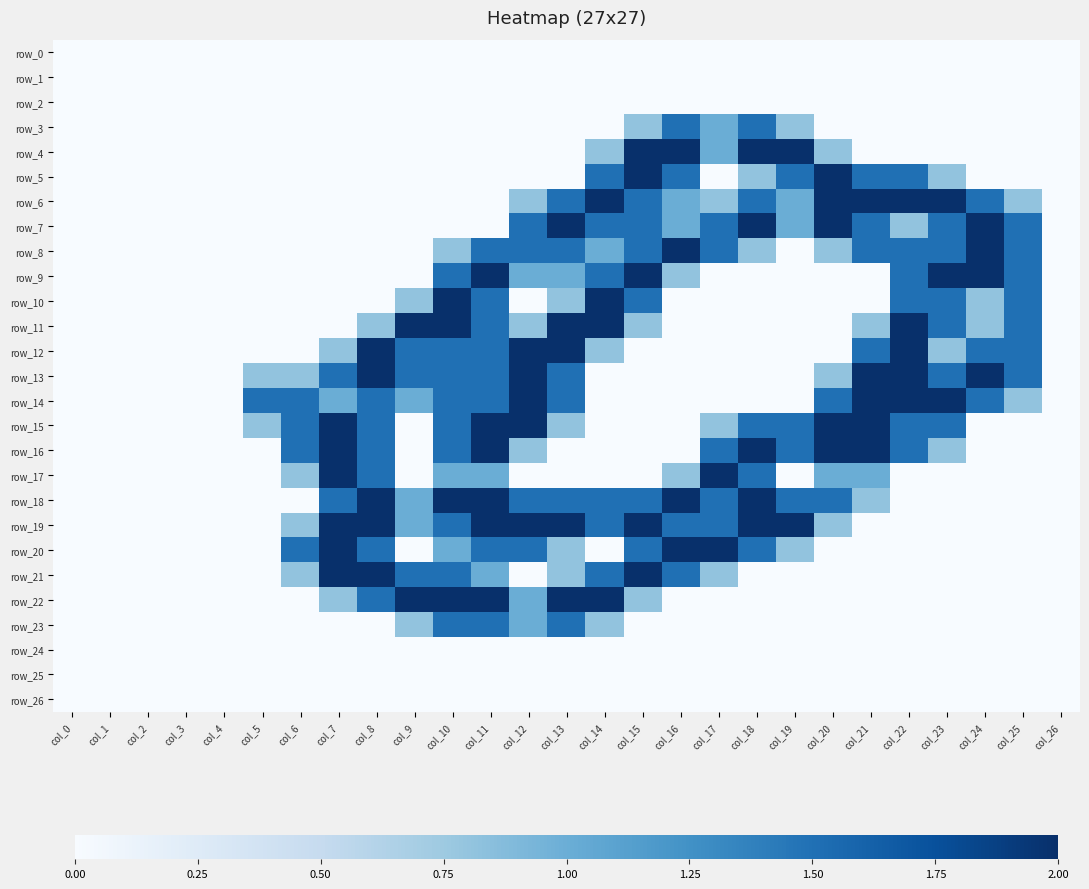

Is it true that row_9 equals 0.9 at col_9?

False